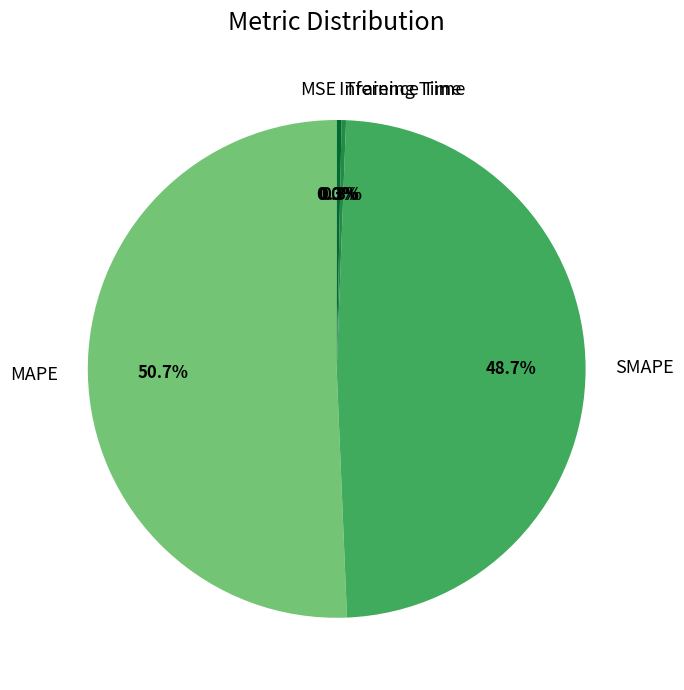

Approximately how many times larger is the value at MAPE compared to SMAPE?

1.0